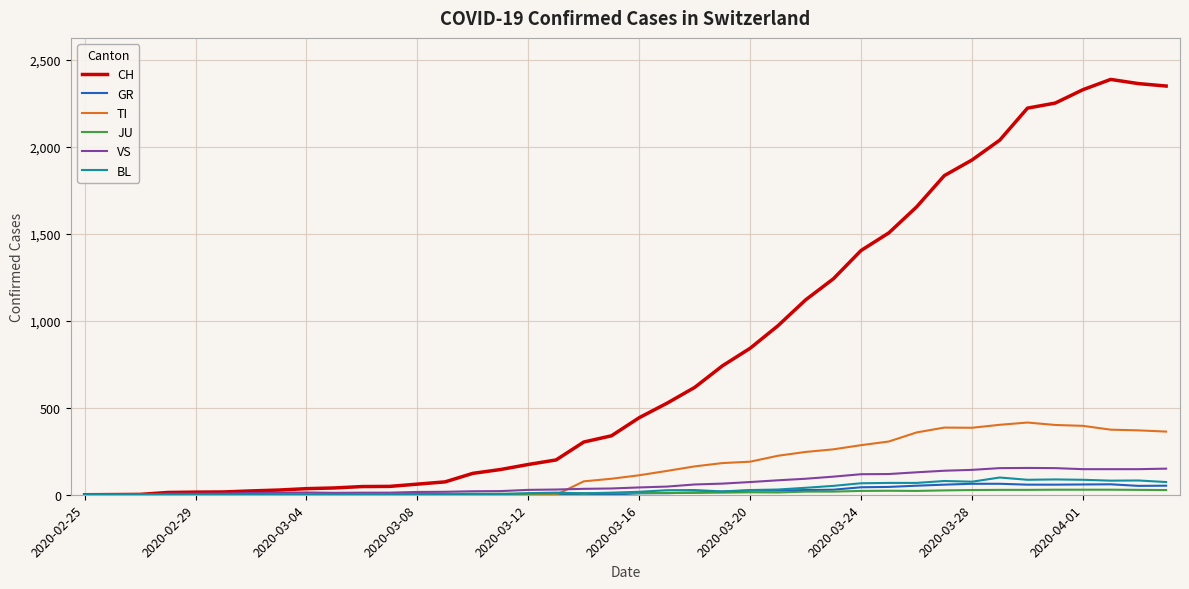

Which series has the largest total across all categories?

CH